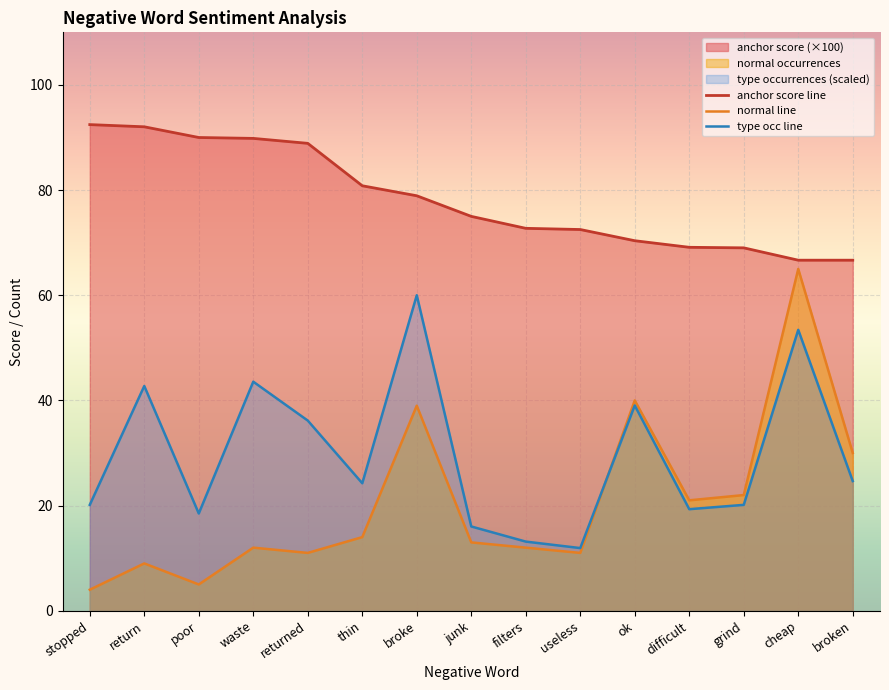

True or false: anchor score line has a value of 54.7 at returned.

False